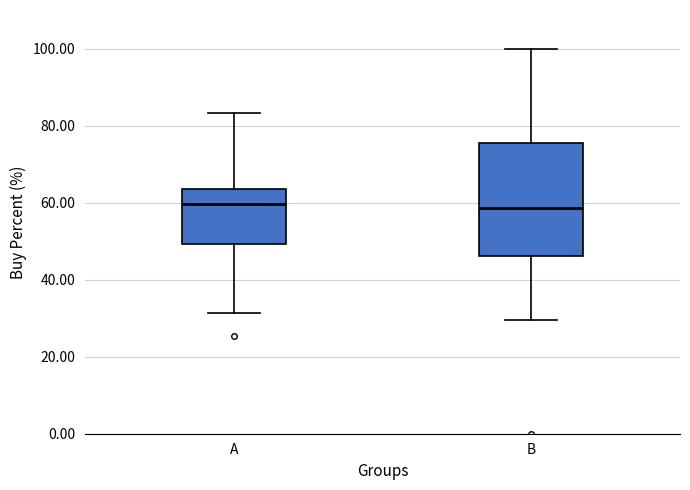

Where does the upper whisker of the box for A end on the y-axis? The values are not printed on the chart, so give them approximately, as read against the axis.

84